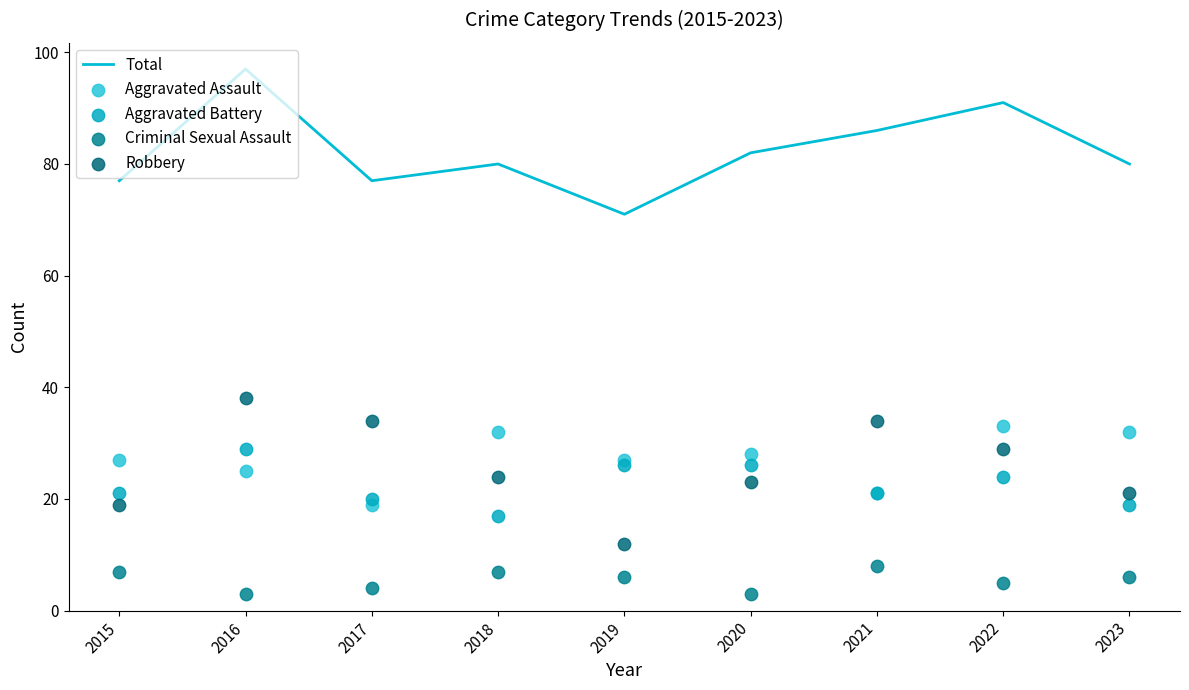

At how many categories does at least one series exceed 52?

9